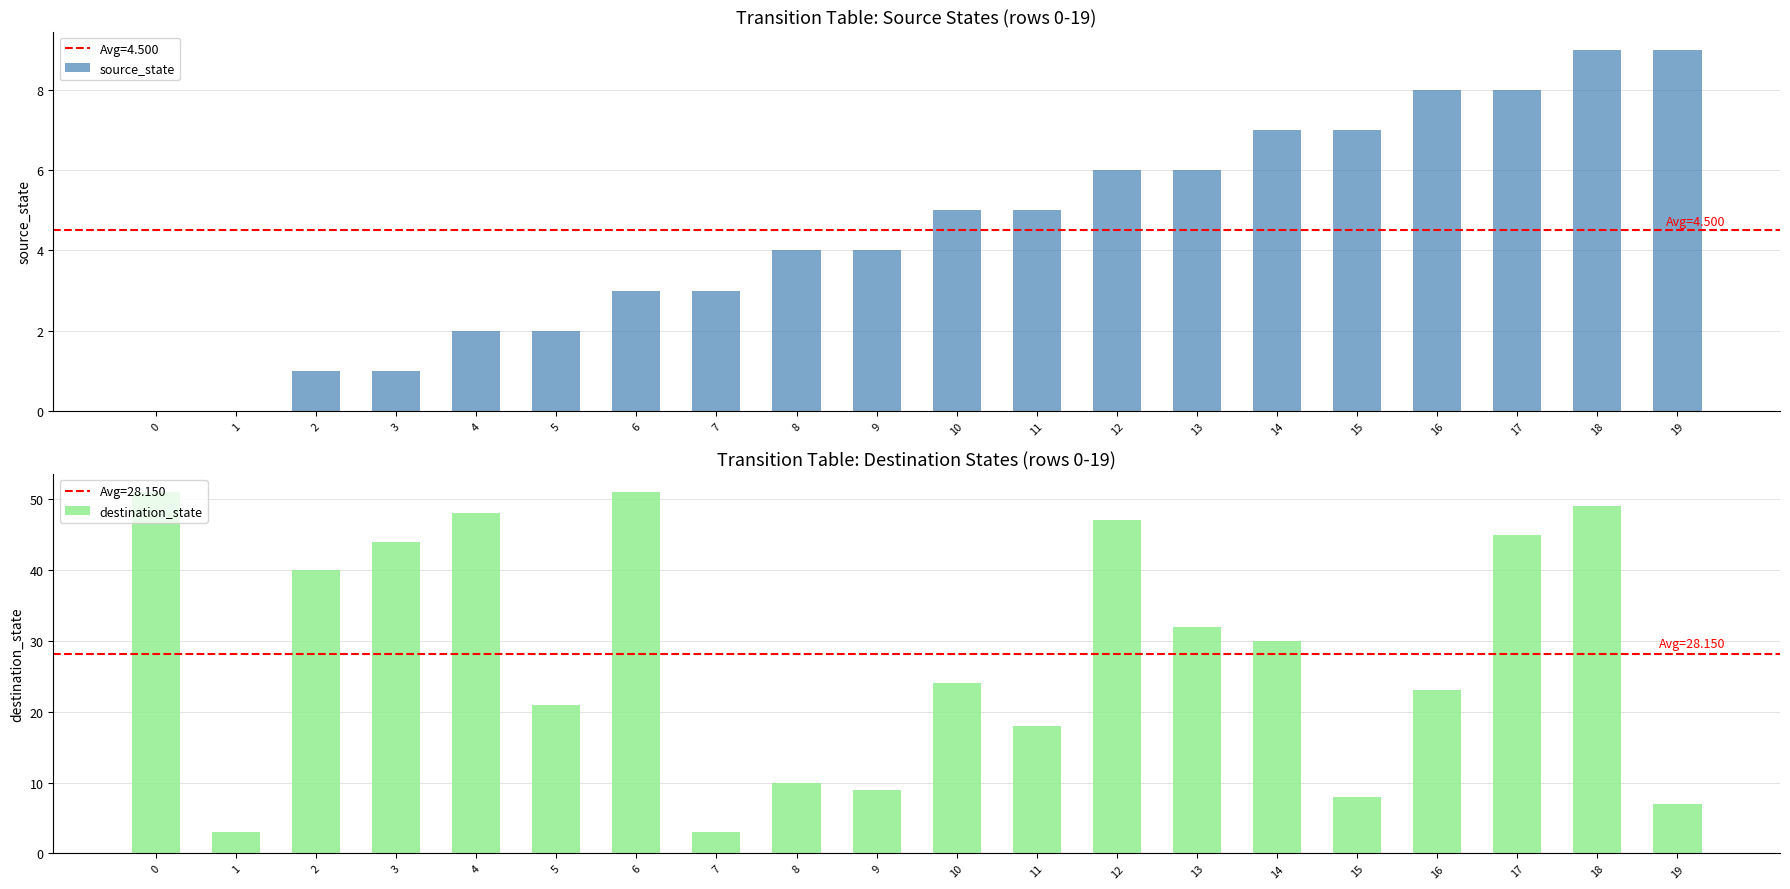

How many bars are there in each group?

2